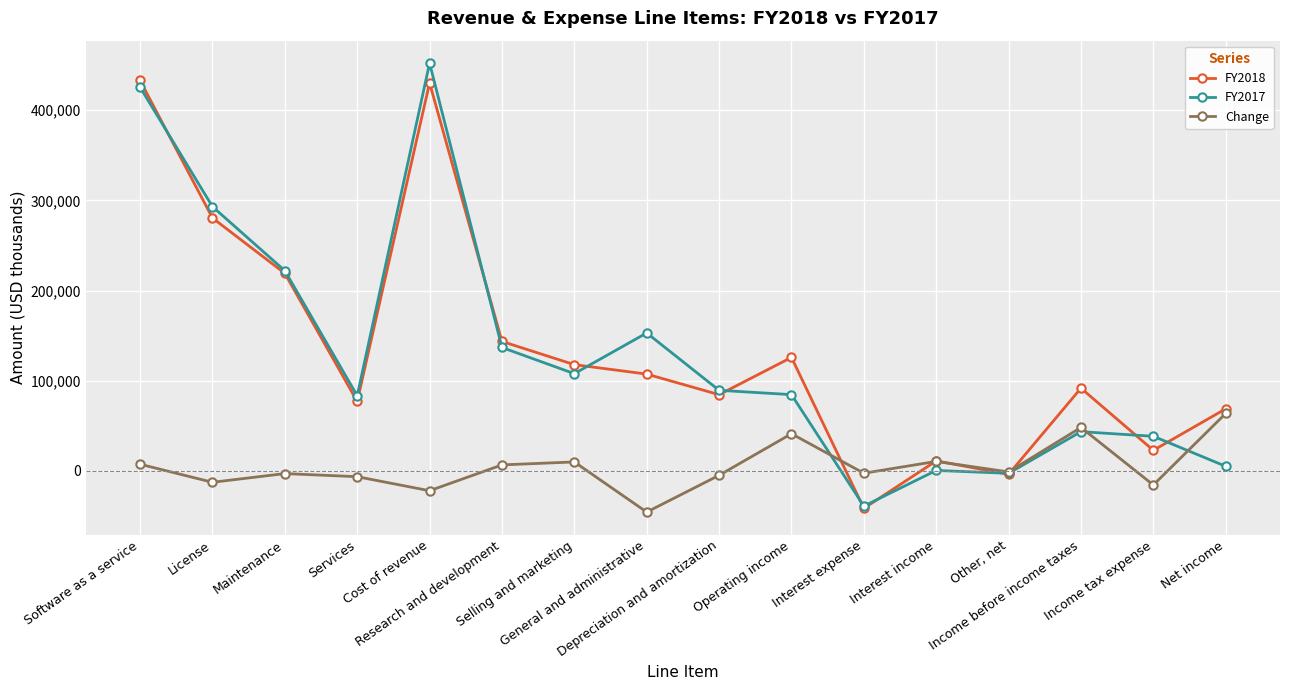

What are all the series names shown in the legend?

FY2018, FY2017, Change